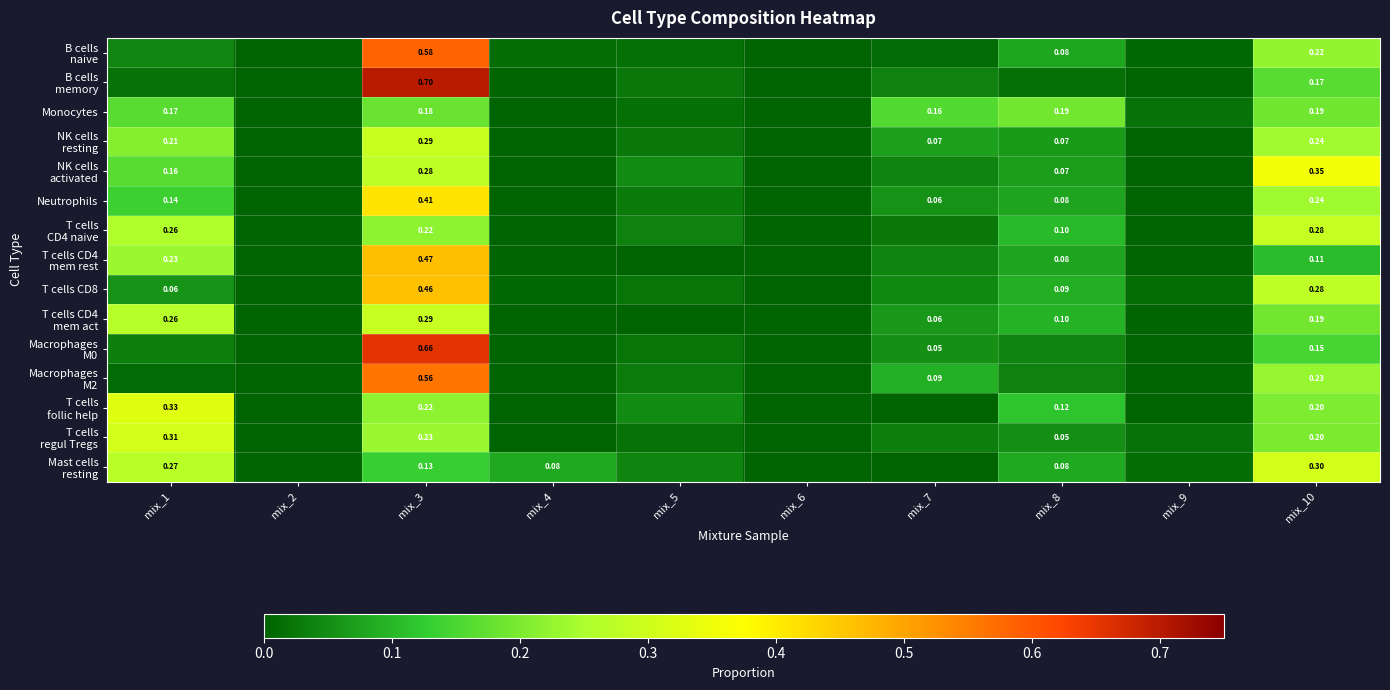

Between mix_1 and mix_4, which is larger?

mix_1